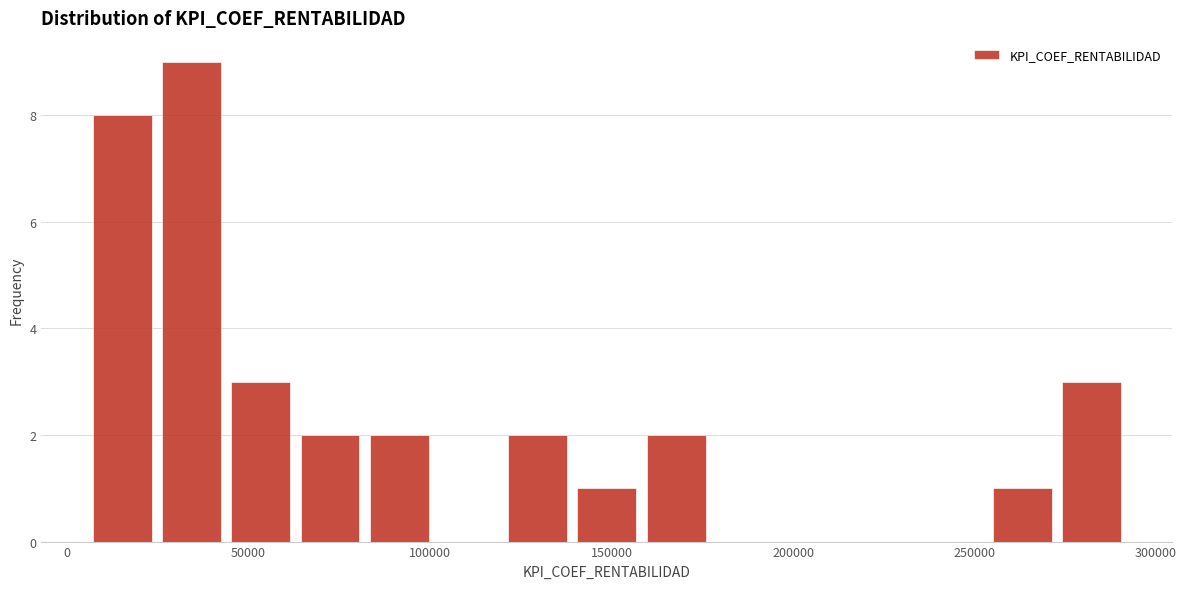

Read against the x-axis, roughly where is the centre of the tallest bar?

35000